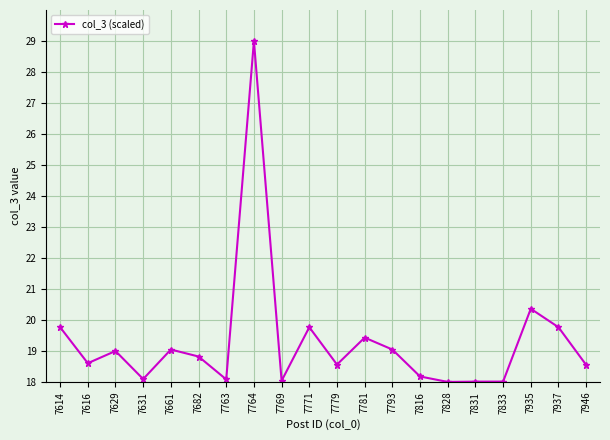

What is the smallest value displayed?

18.0